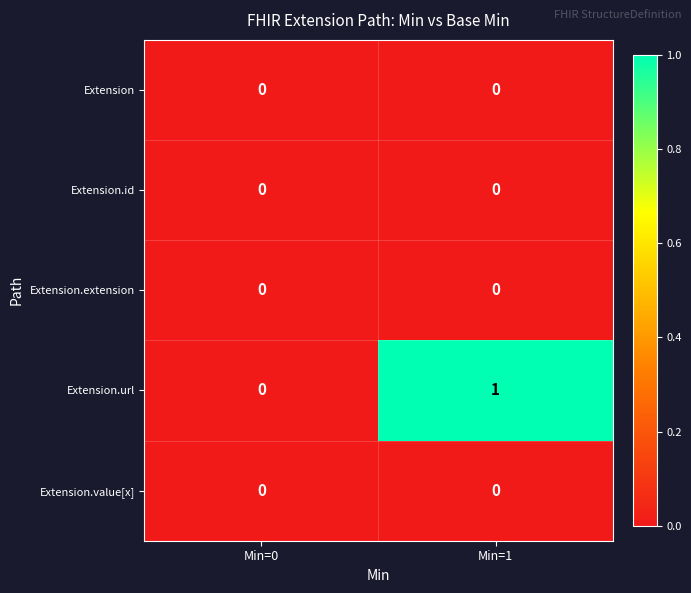

Which series has the widest spread of values?

Extension.url